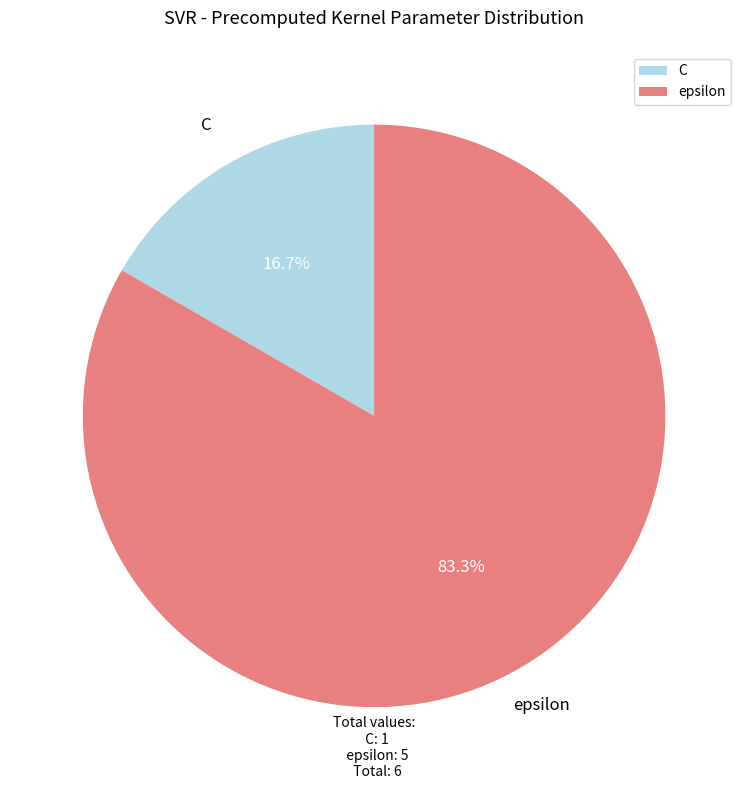

Is it true that C is 17% of the pie?

True